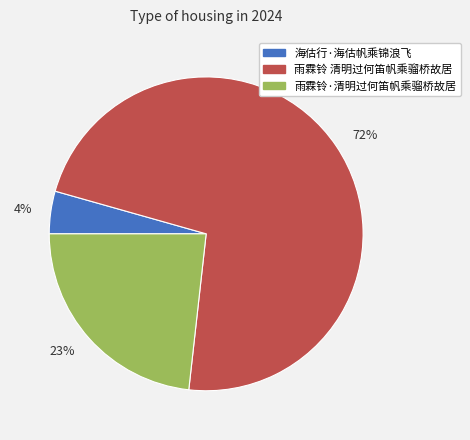

What is the ratio of the value at 雨霖铃·清明过何笛帆乘骝桥故居 to the value at 雨霖铃 清明过何笛帆乘骝桥故居?

0.3